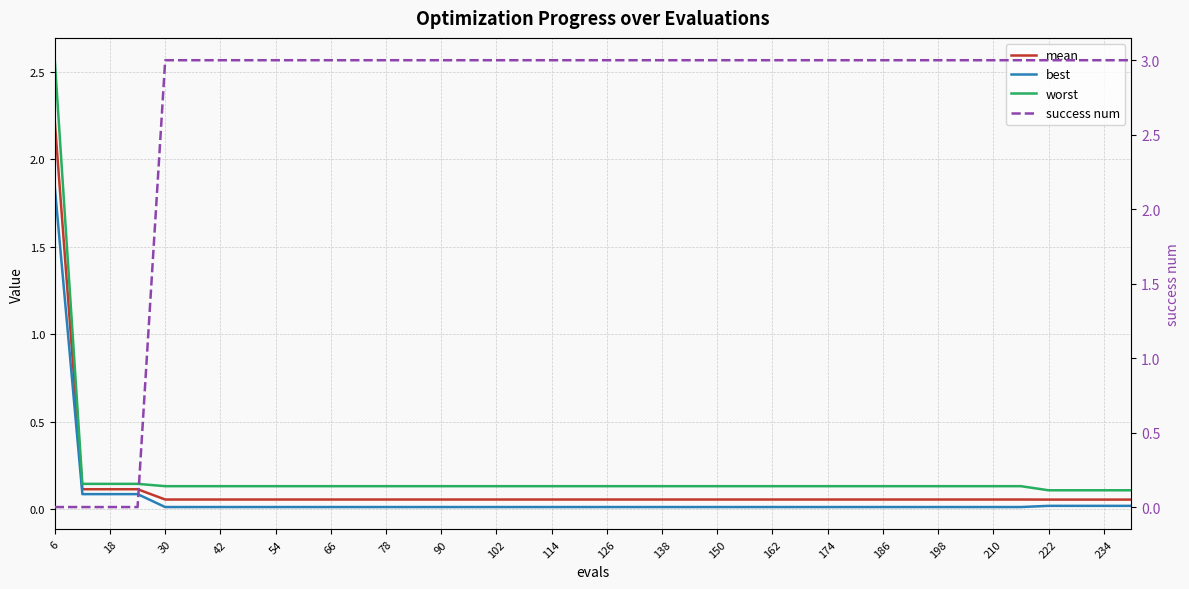

Which series changed the most between 18 and 30?

success num